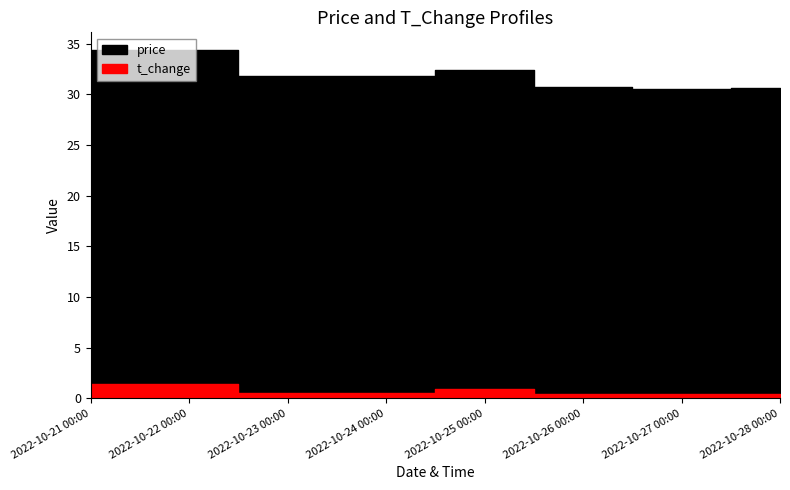

True or false: t_change and price intersect in this chart.

False